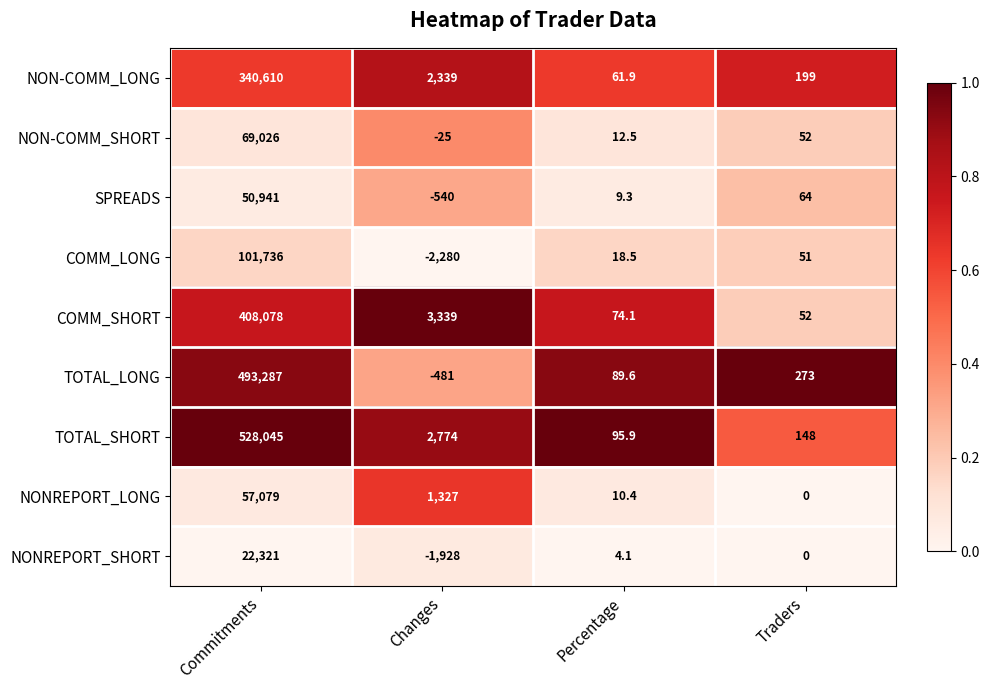

At which label is NONREPORT_LONG closest to 28539?

Changes